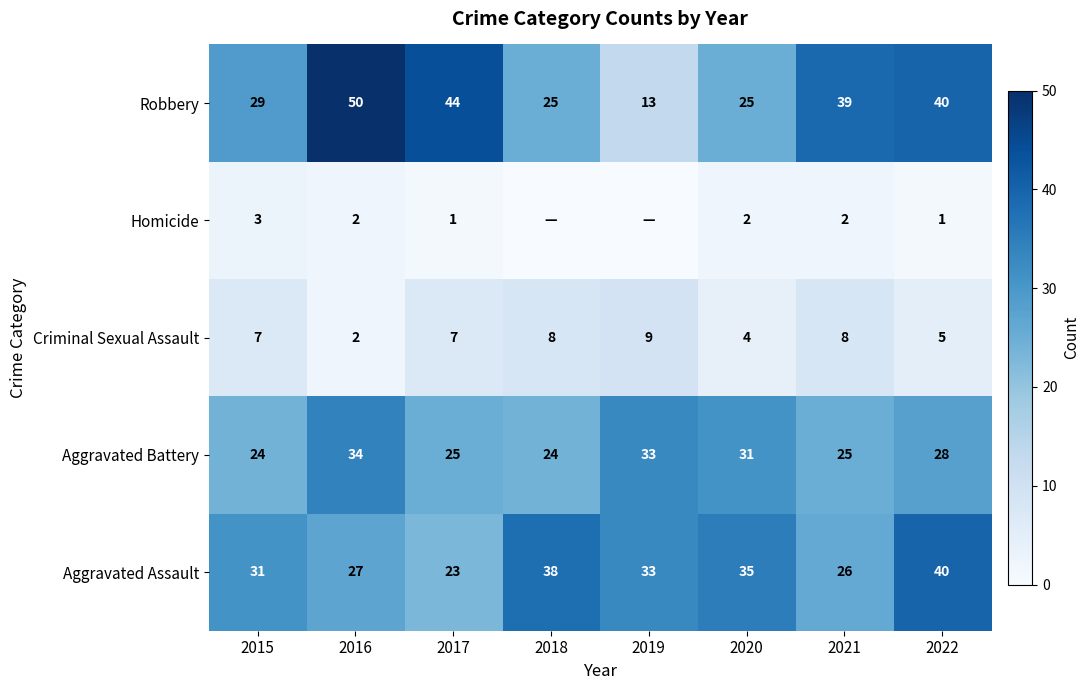

What is the total value across all series at 2015?

94